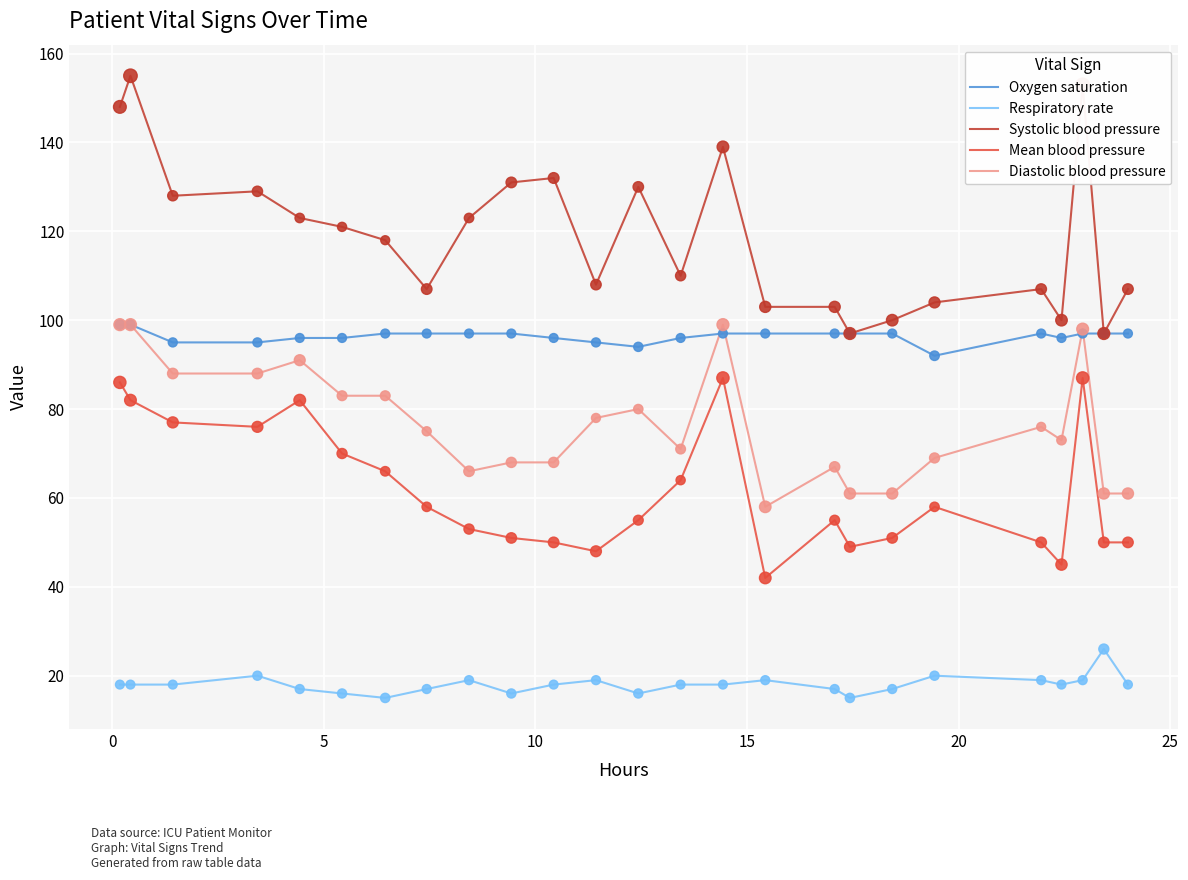

At how many categories does at least one series exceed 106?

18